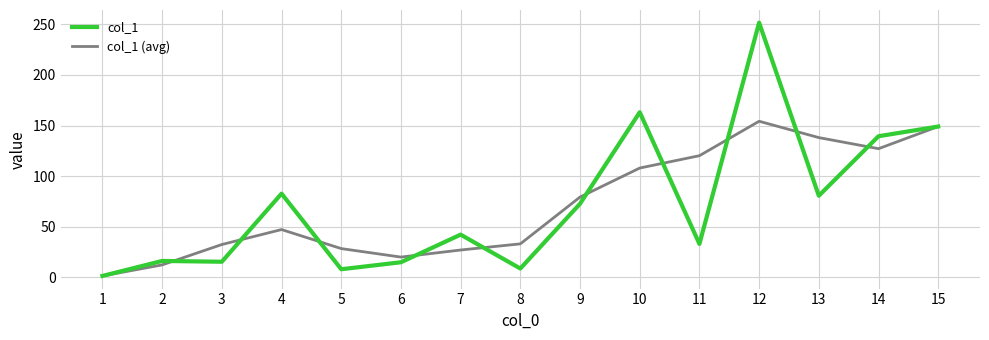

How many series are shown in this chart?

2